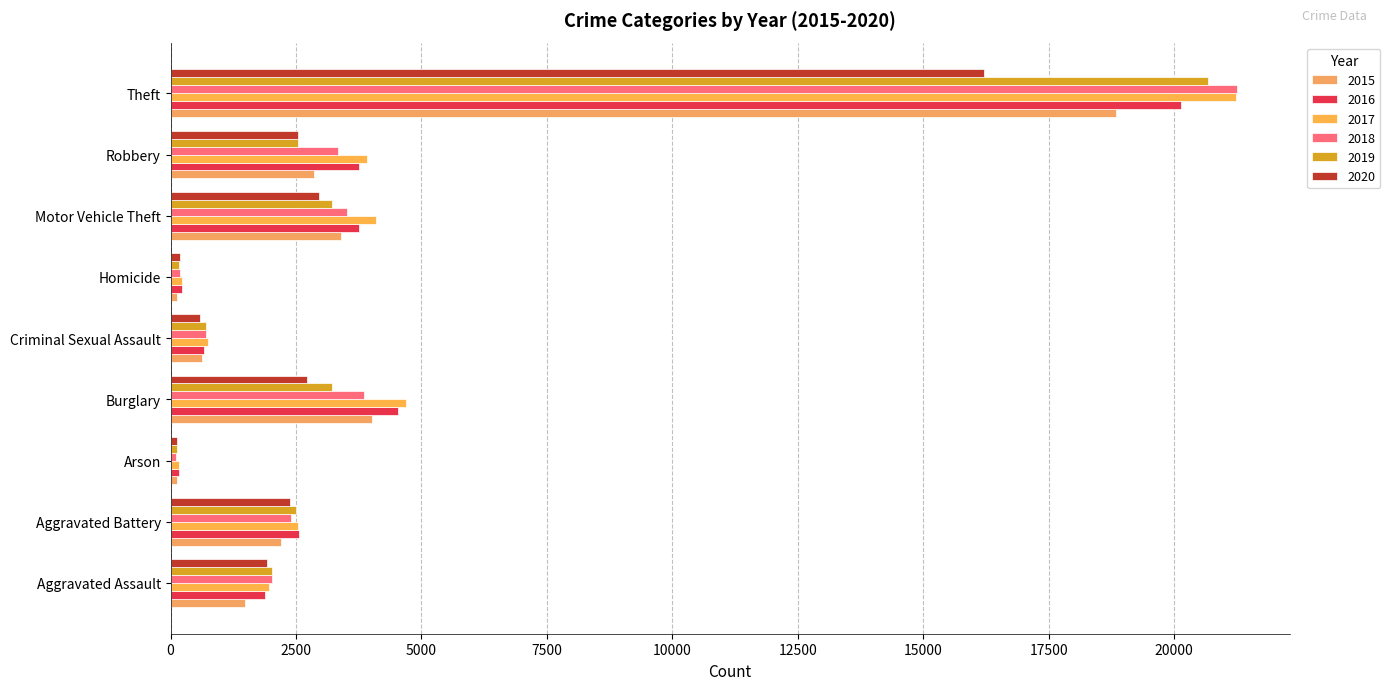

At how many categories does at least one series exceed 8625?

1